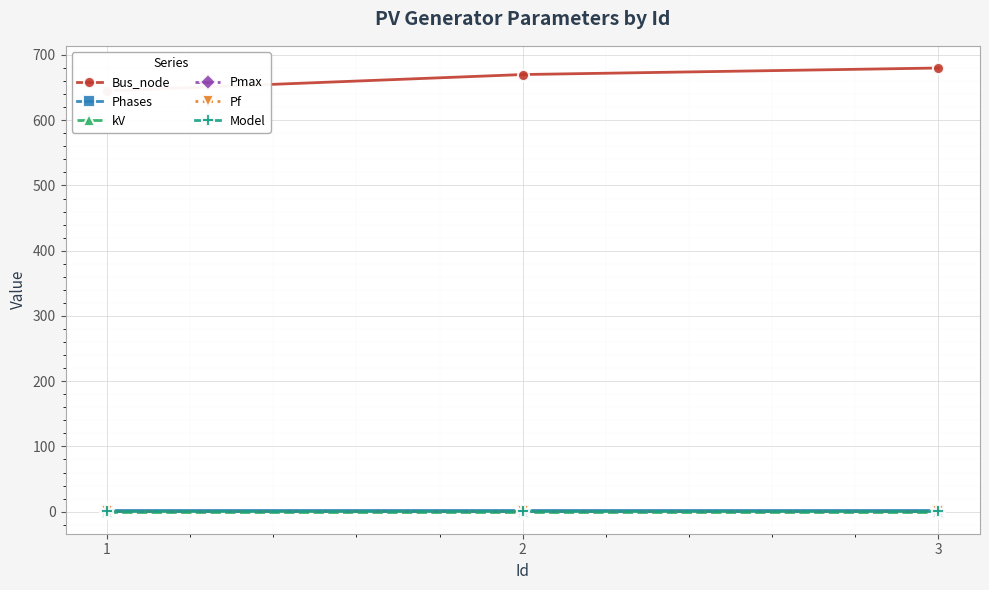

What is the maximum value shown in the chart?

680.0